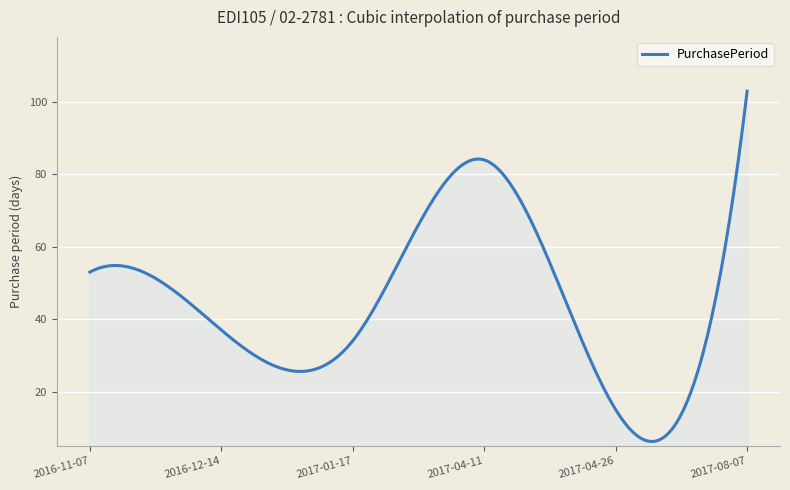

What is the difference between the maximum and minimum values?

96.8